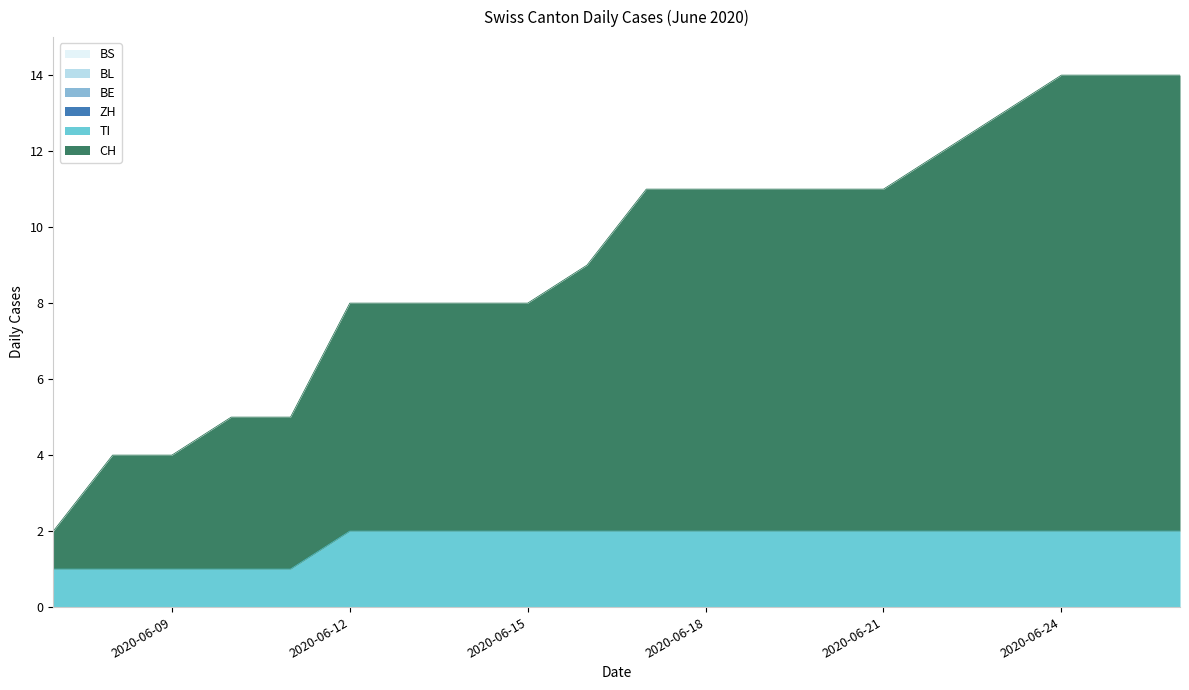

What is the value of the CH point at the 10th from the left?

7